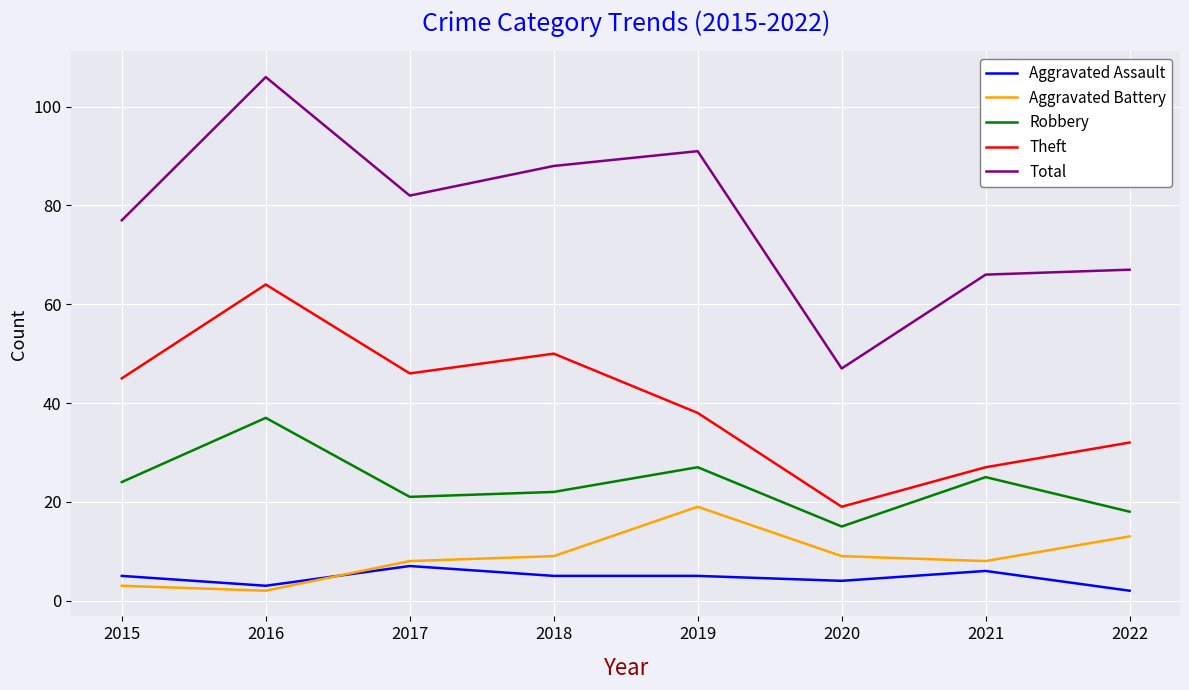

Is the value of Robbery at 2019 greater than the value of Aggravated Assault at 2020?

Yes